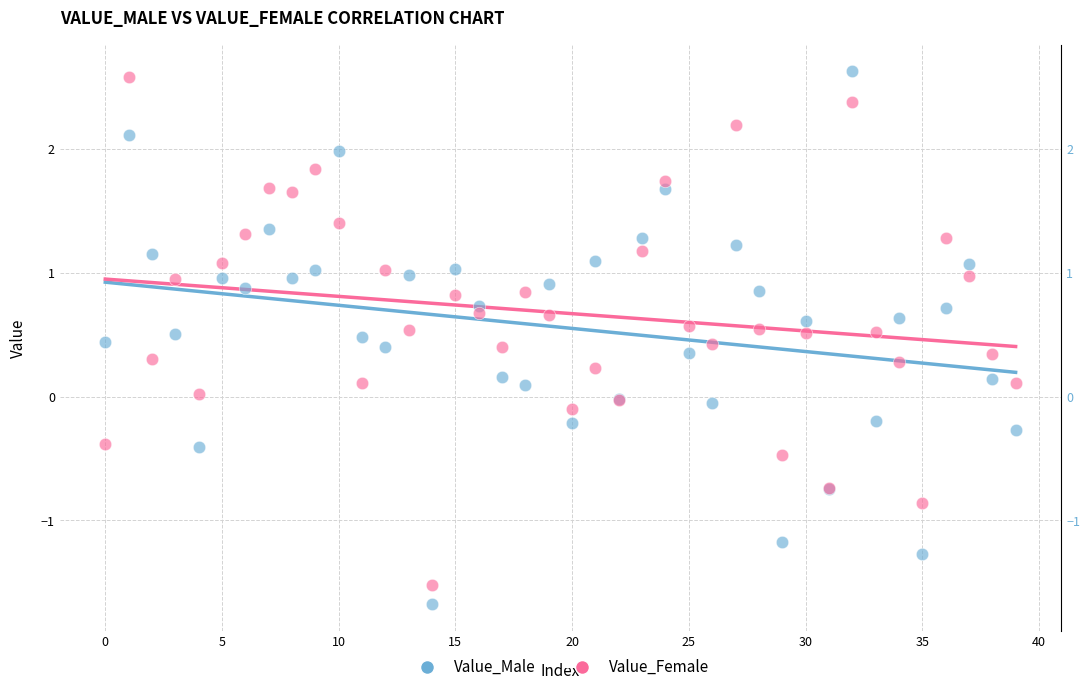

Which series has the largest Y range (max minus min)?

Value_Male